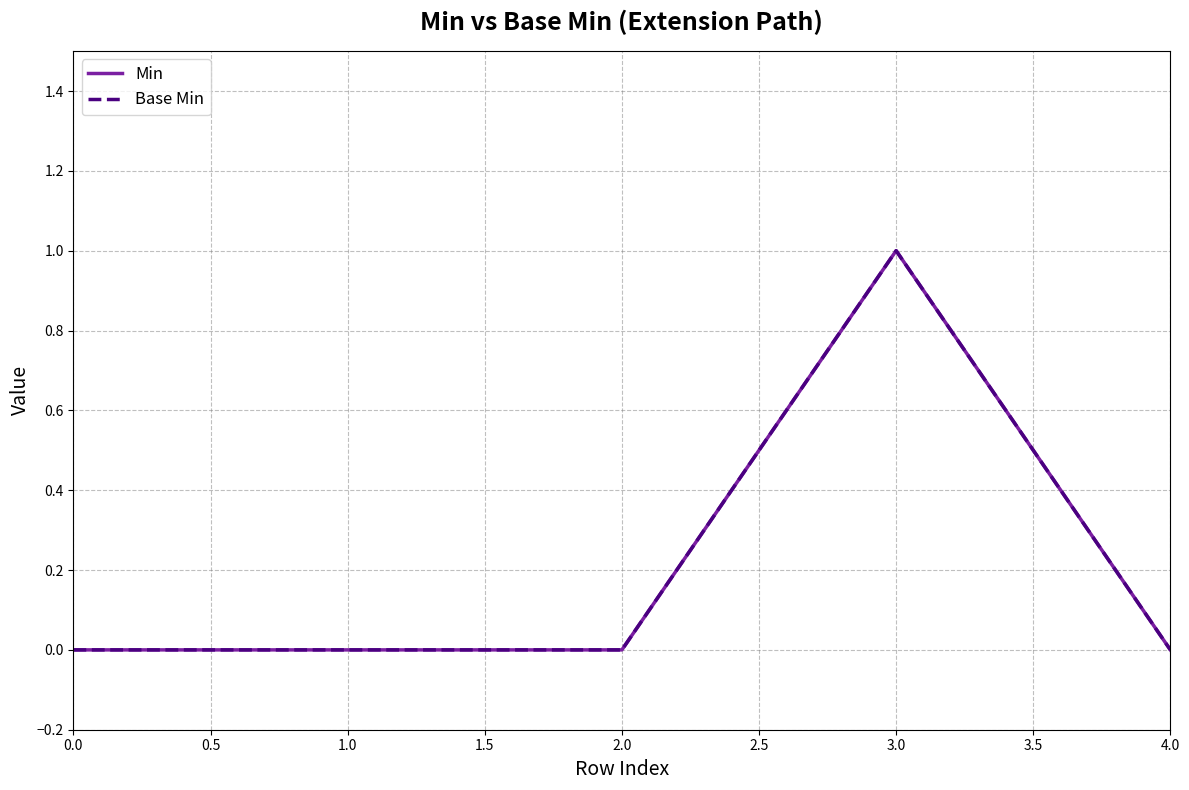

Does the chart have visible grid lines?

Yes